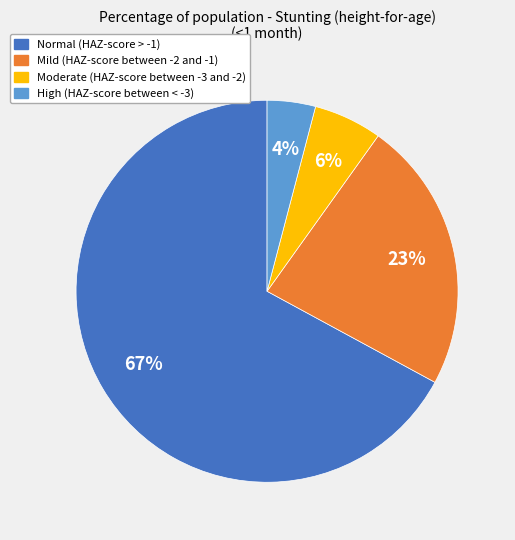

Rank the categories by value from highest to lowest.

Normal (HAZ-score > -1), Mild (HAZ-score between -2 and -1), Moderate (HAZ-score between -3 and -2), High (HAZ-score between < -3)